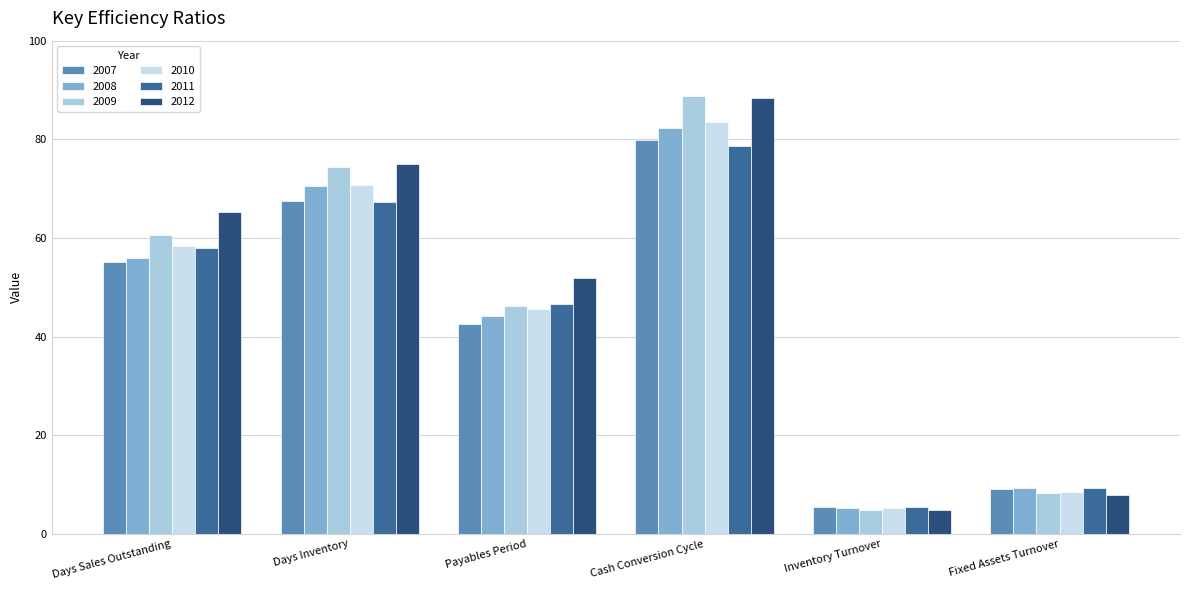

Read the 2010 value at Fixed Assets Turnover.

8.6